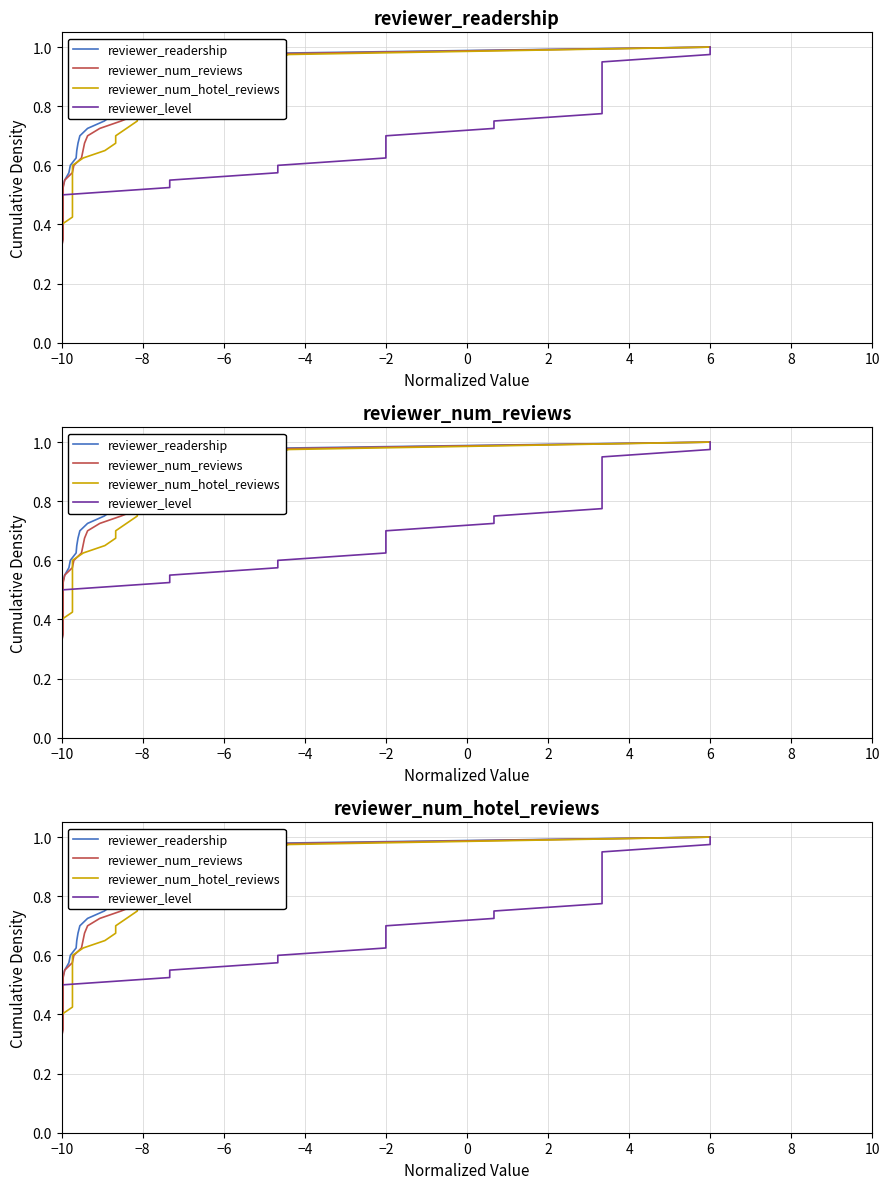

Is the value of reviewer_num_hotel_reviews at 30 greater than the value of reviewer_level at 28?

Yes